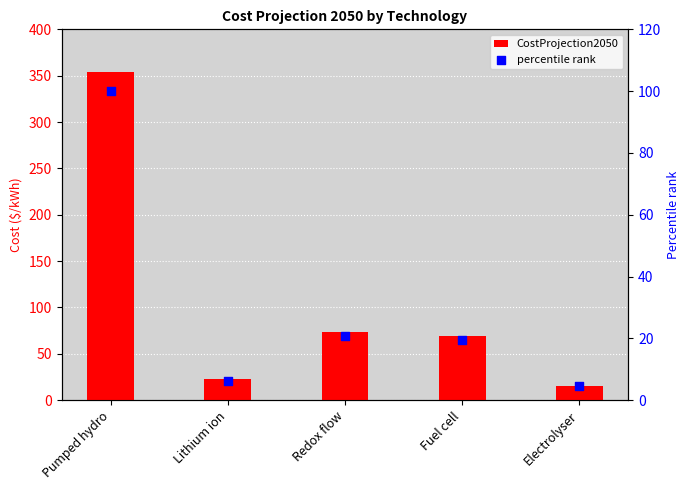

At how many categories does at least one series exceed 9?

5